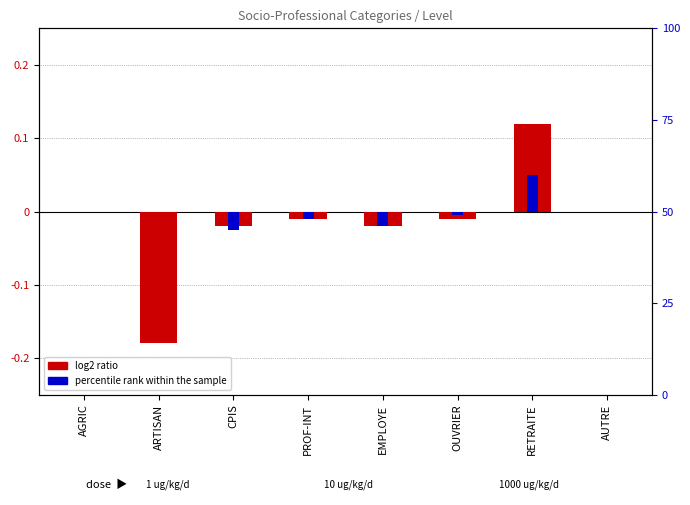

What is the label of the 6th bar from the left?

OUVRIER